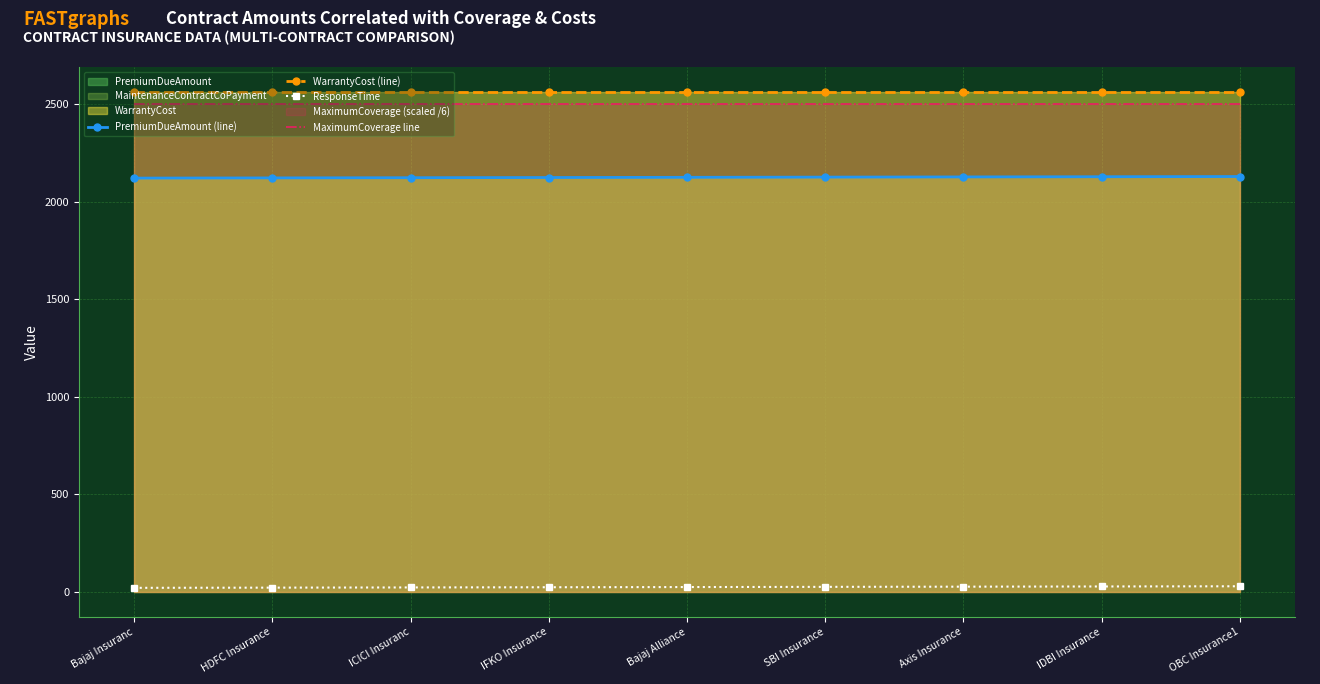

How many lines are shown in the chart?

4